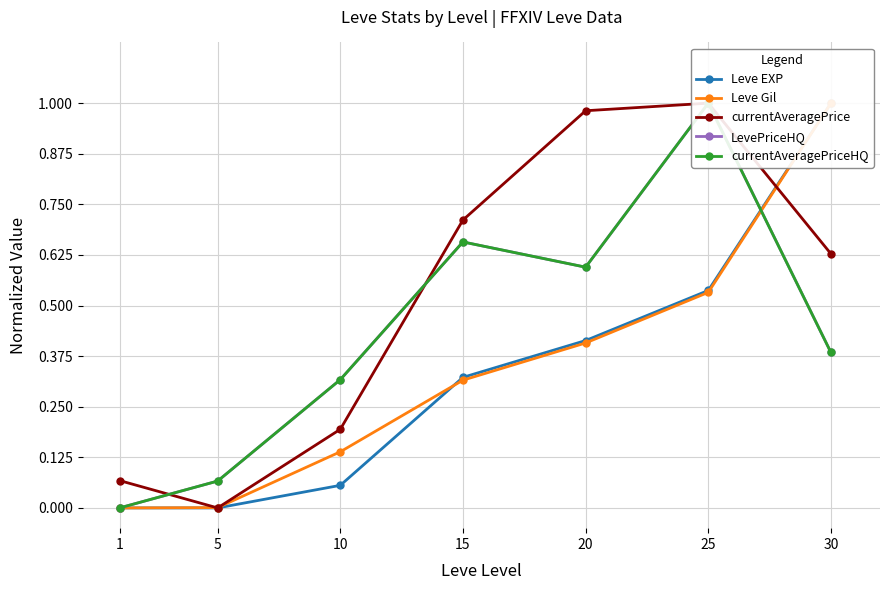

True or false: currentAveragePriceHQ has more than 1 interior local peaks.

True